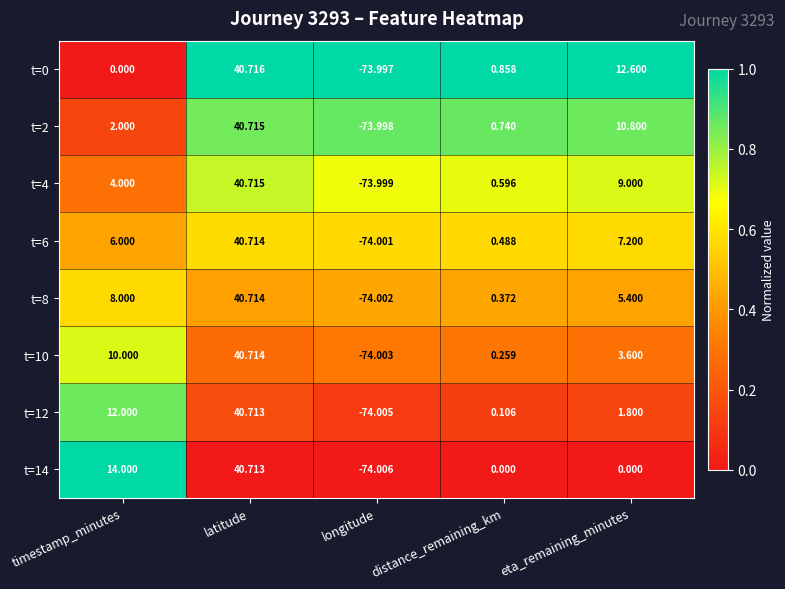

List the labels in order of t=2 value, largest first.

latitude, eta_remaining_minutes, timestamp_minutes, distance_remaining_km, longitude